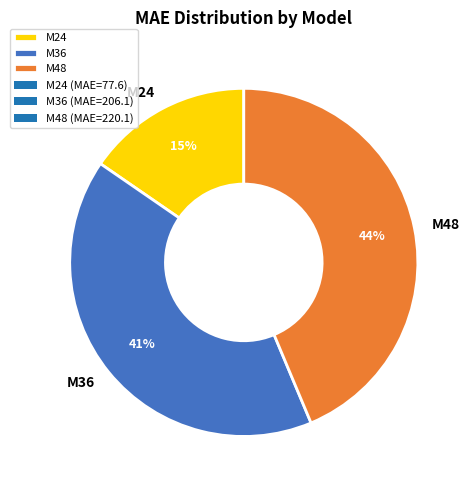

What is the smallest slice in the pie chart?

M24